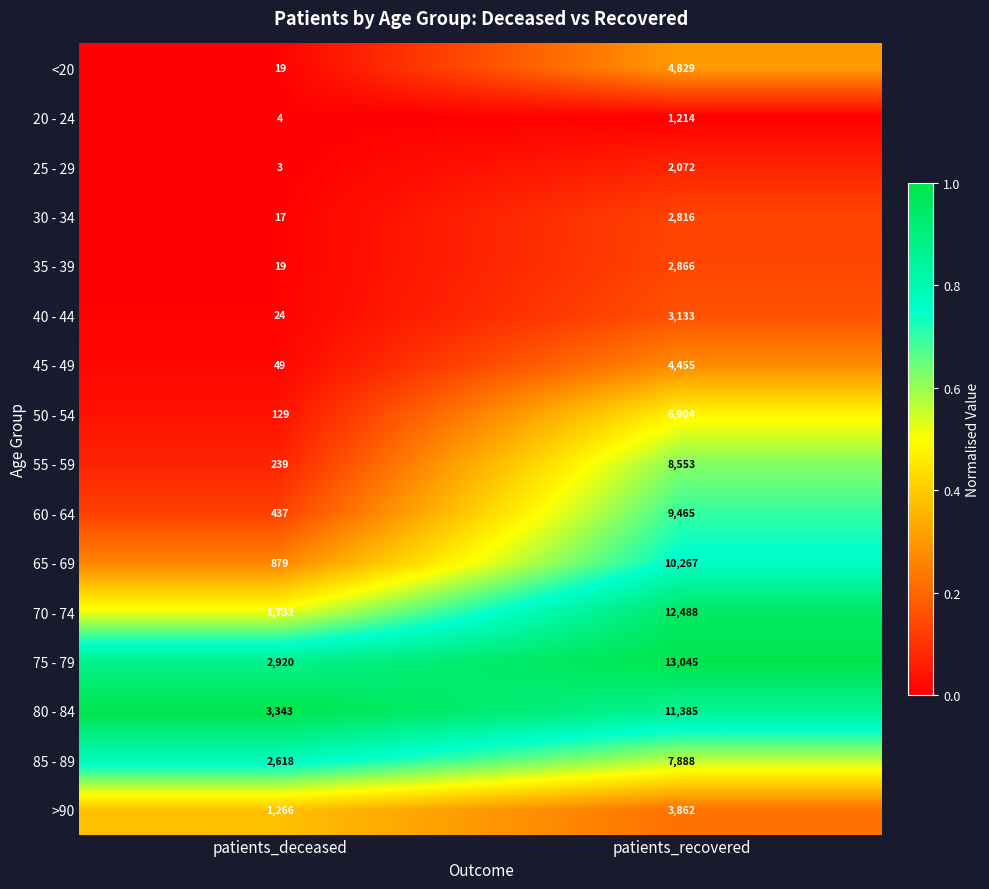

Is it true that <20 equals 32 at patients_deceased?

False